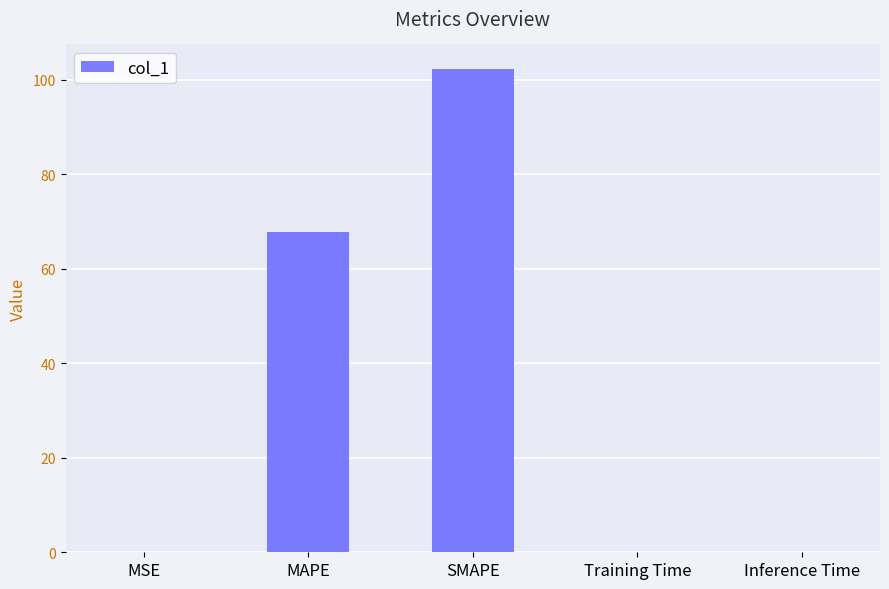

How many data points does each series have?

5